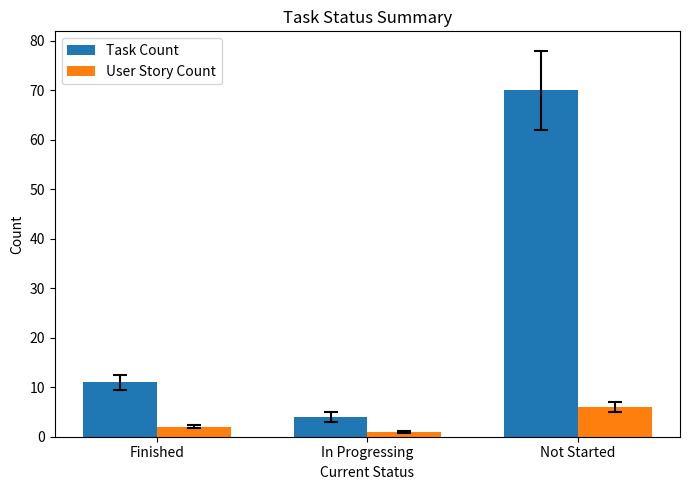

Is it true that Task Count equals 70 at Not Started?

True